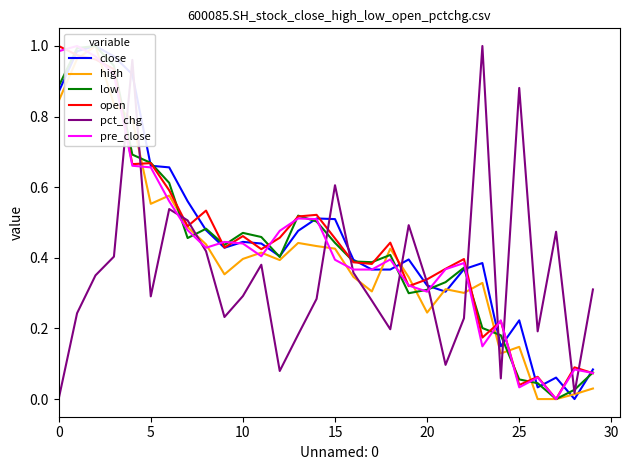

How many interior local peaks does the pct_chg series have?

8